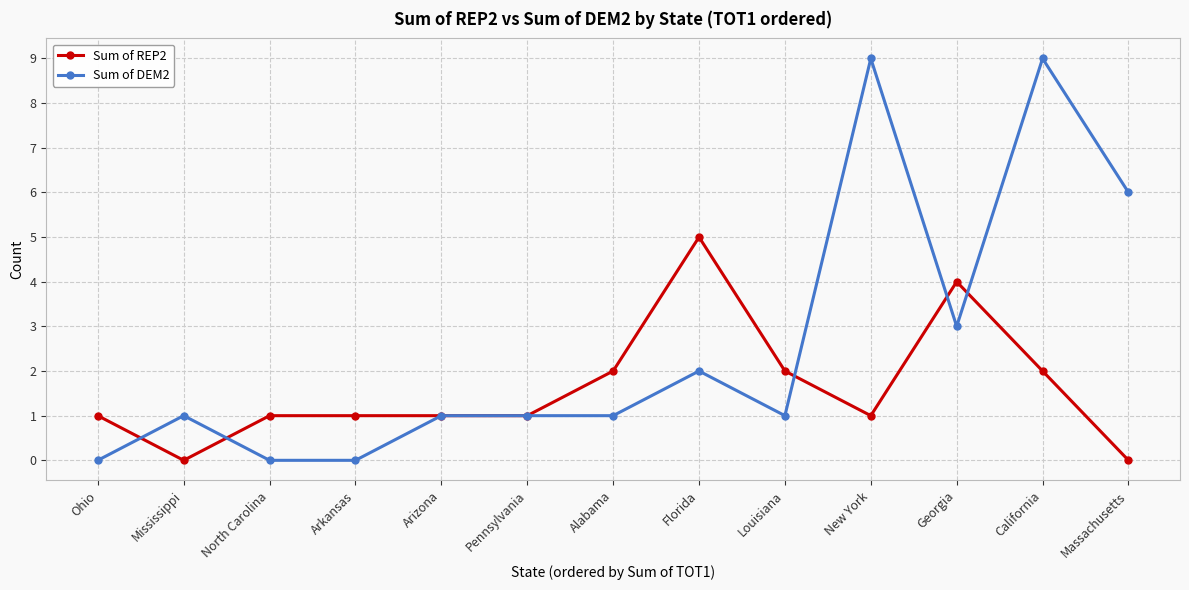

What are all the series names shown in the legend?

Sum of REP2, Sum of DEM2